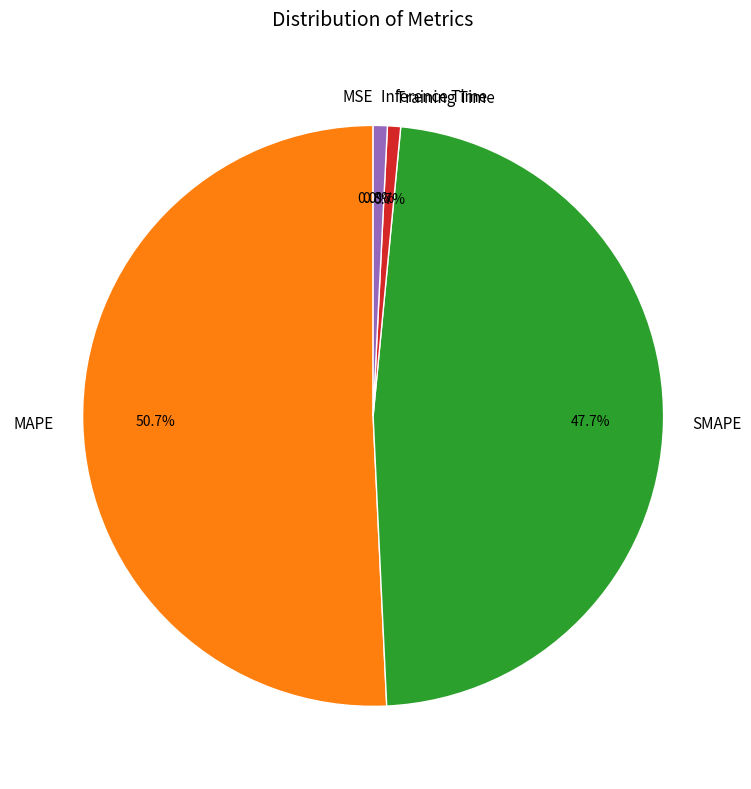

Which slice represents more than half of the pie?

MAPE